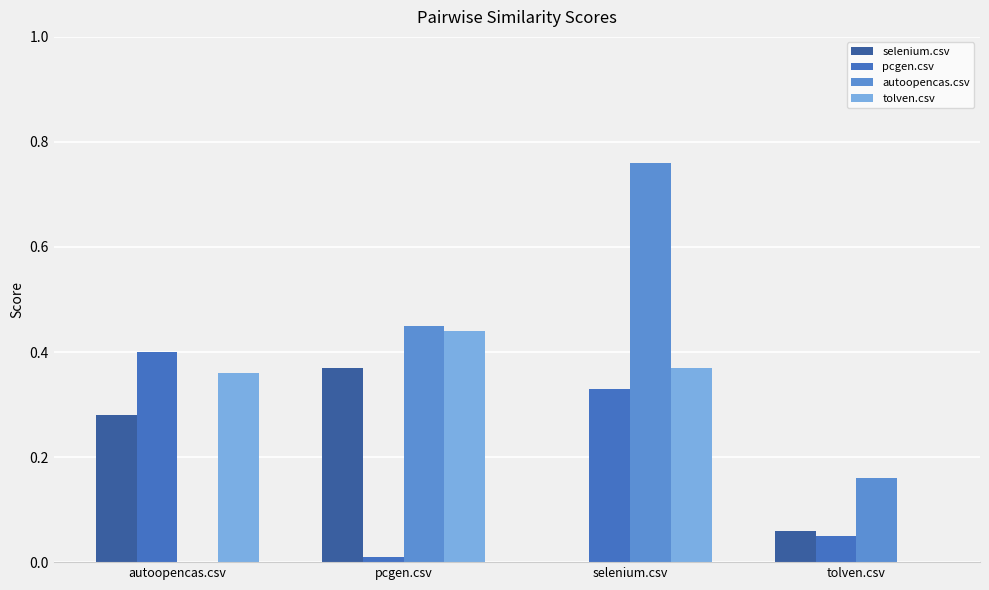

The tolven.csv series shows 0.0 at tolven.csv. True or false?

True